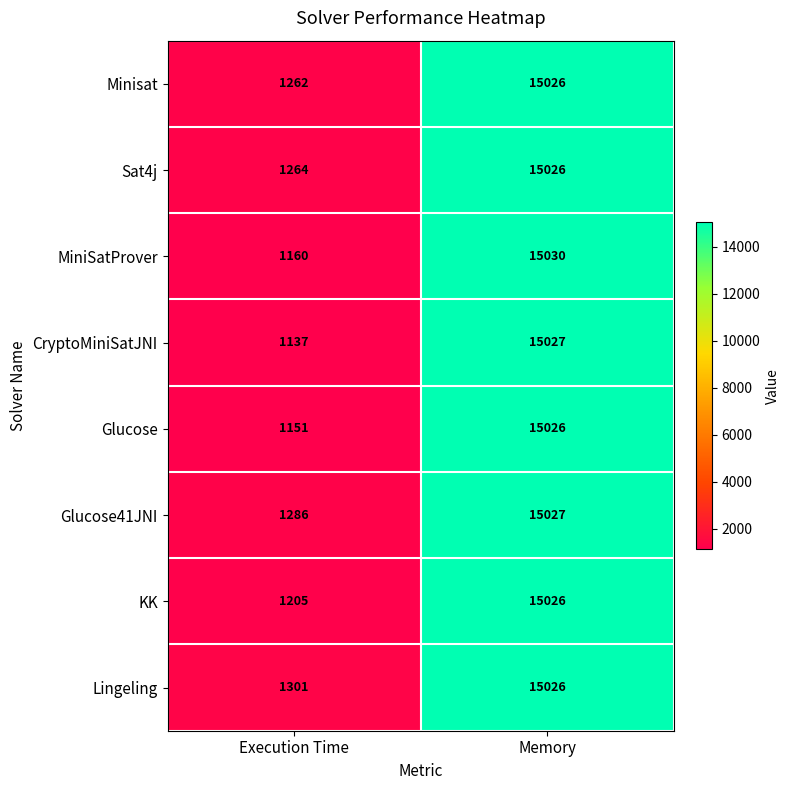

What is the average value of the Sat4j series?

8145